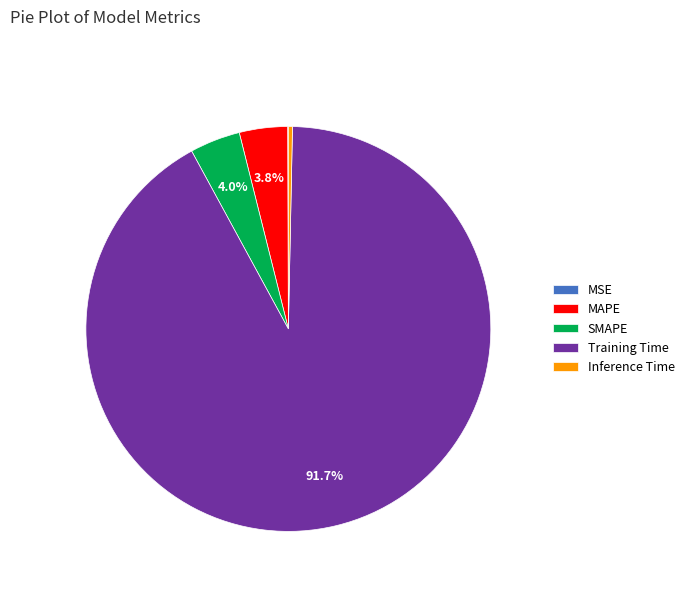

What portion of the pie excludes SMAPE?

96.0%